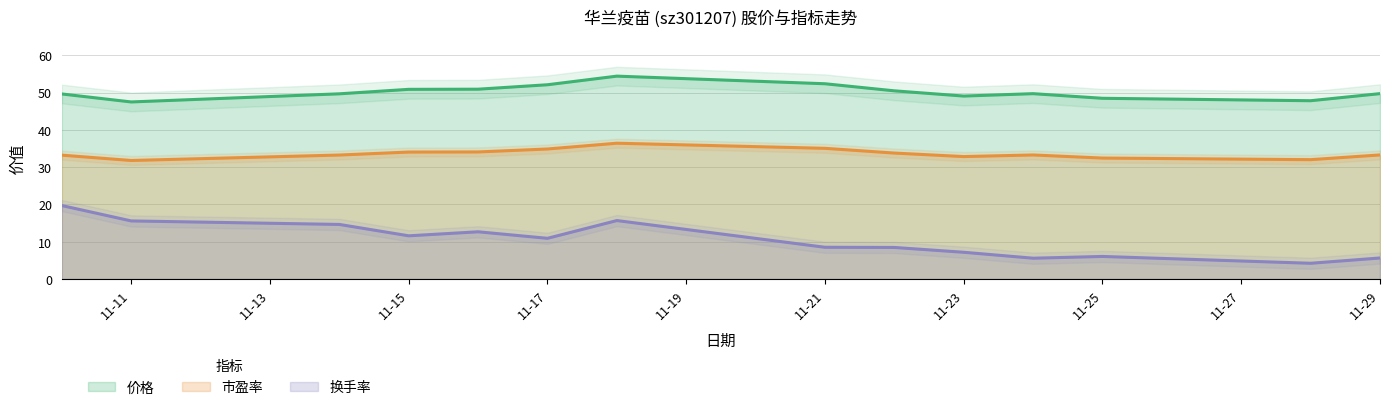

True or false: 价格 has a value of 49.1 at 11-23.

True